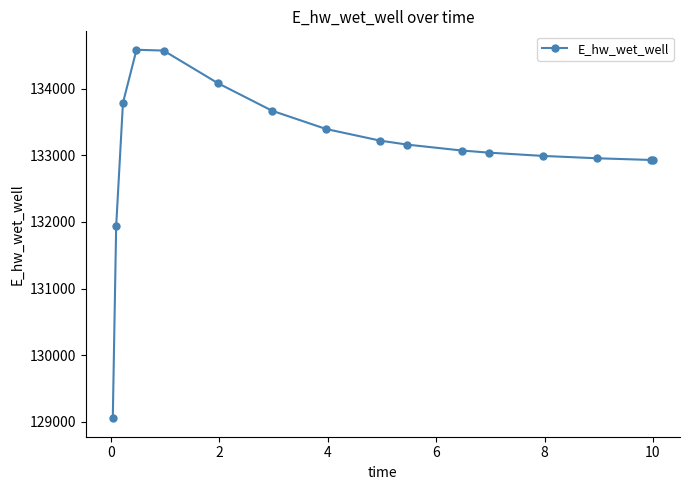

What is the difference between the maximum and minimum values?

5528.7